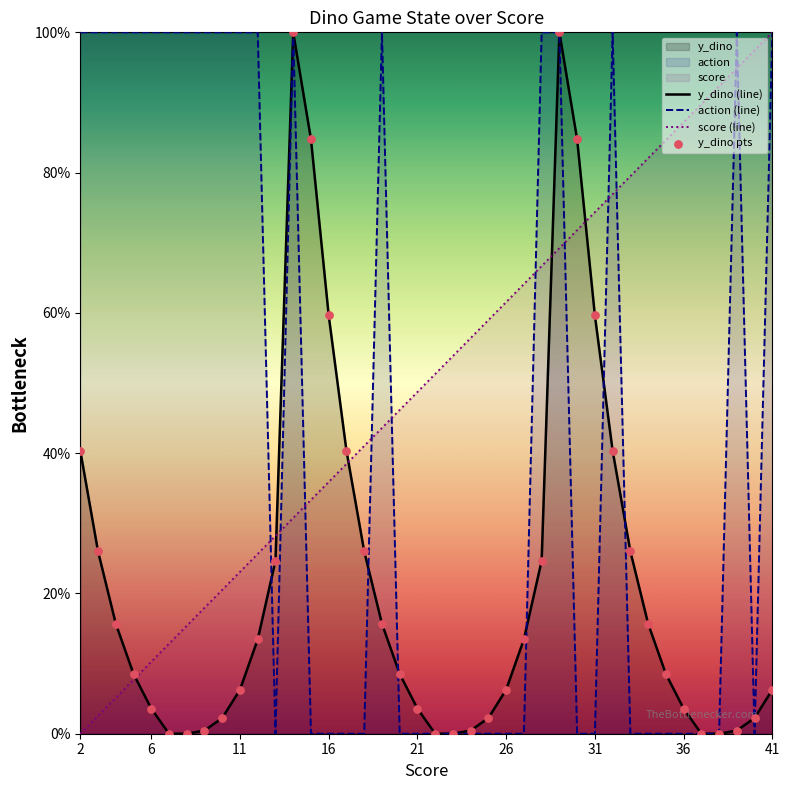

What is the total value across all series at 2?

140.4